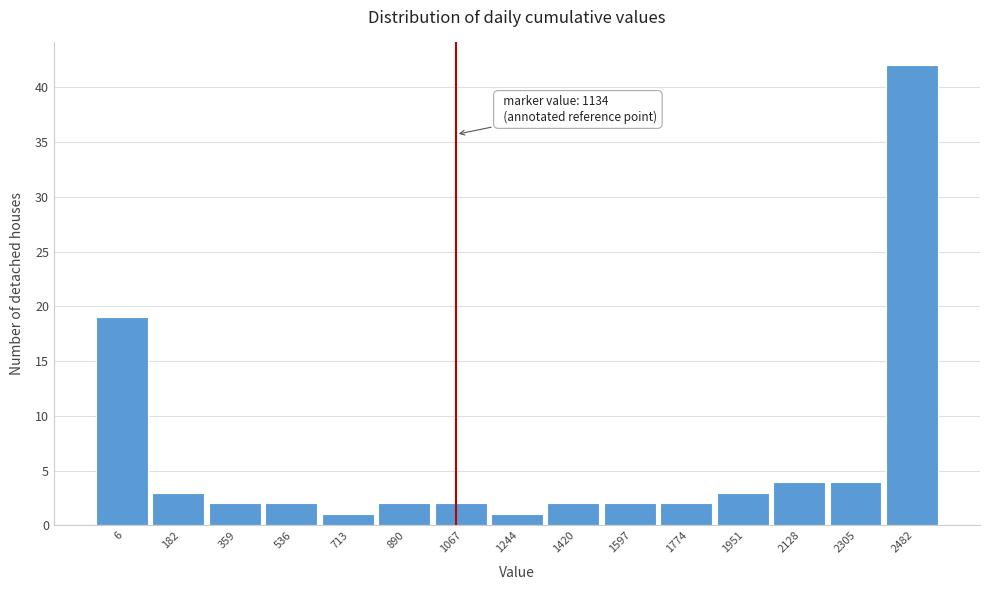

Reading left to right, transcribe all the data shown in this chart.

19	3	2	2	1	2	2	1	2	2	2	3	4	4	42